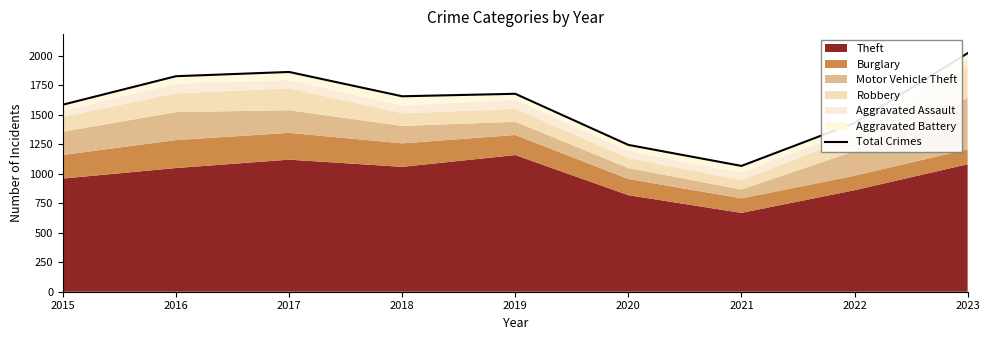

True or false: the data shows 450 at 2020.

False